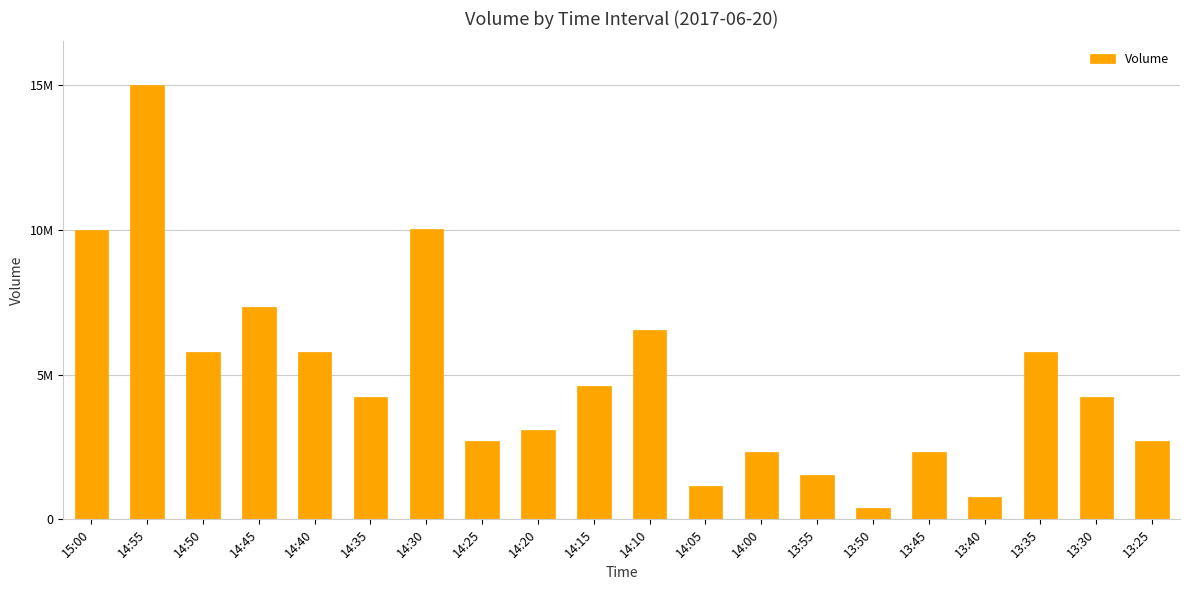

What is the ratio of the value at 14:10 to the value at 14:40?

1.1